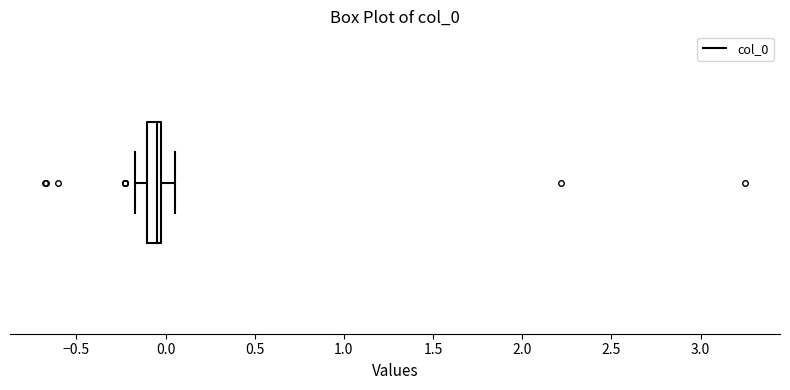

Where is the right edge of the box on the x-axis? The values are not printed on the chart, so give them approximately, as read against the axis.

0.00